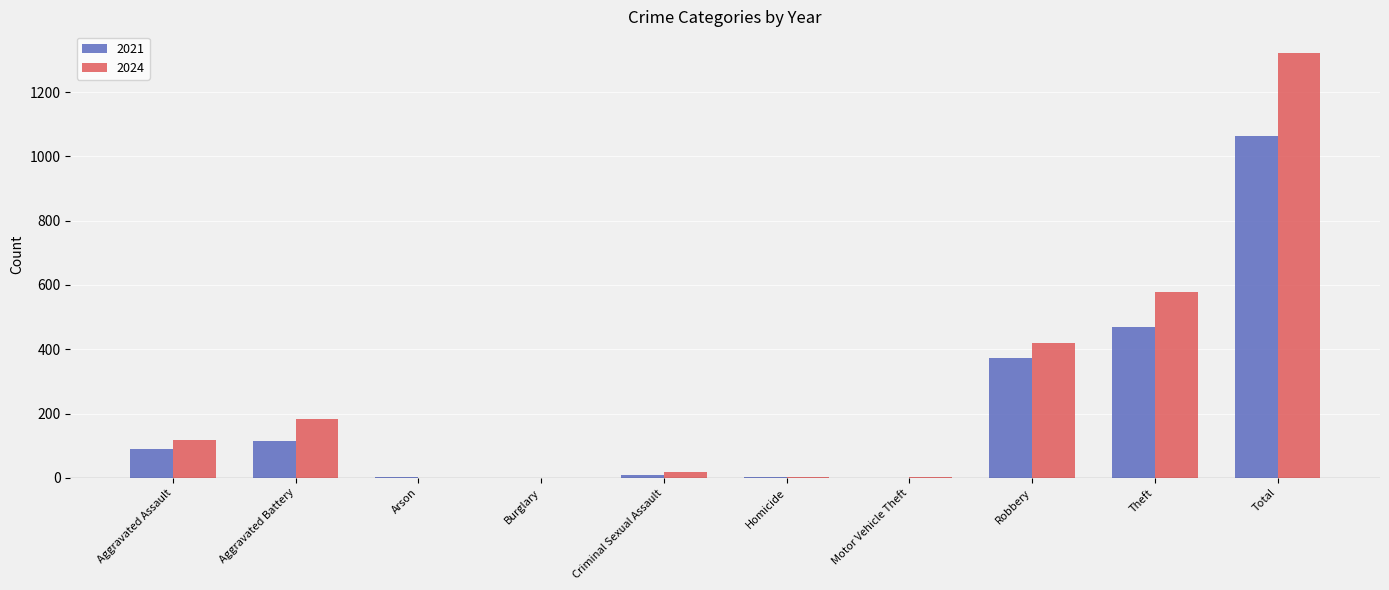

What is the sum of all 2021 values?

2130